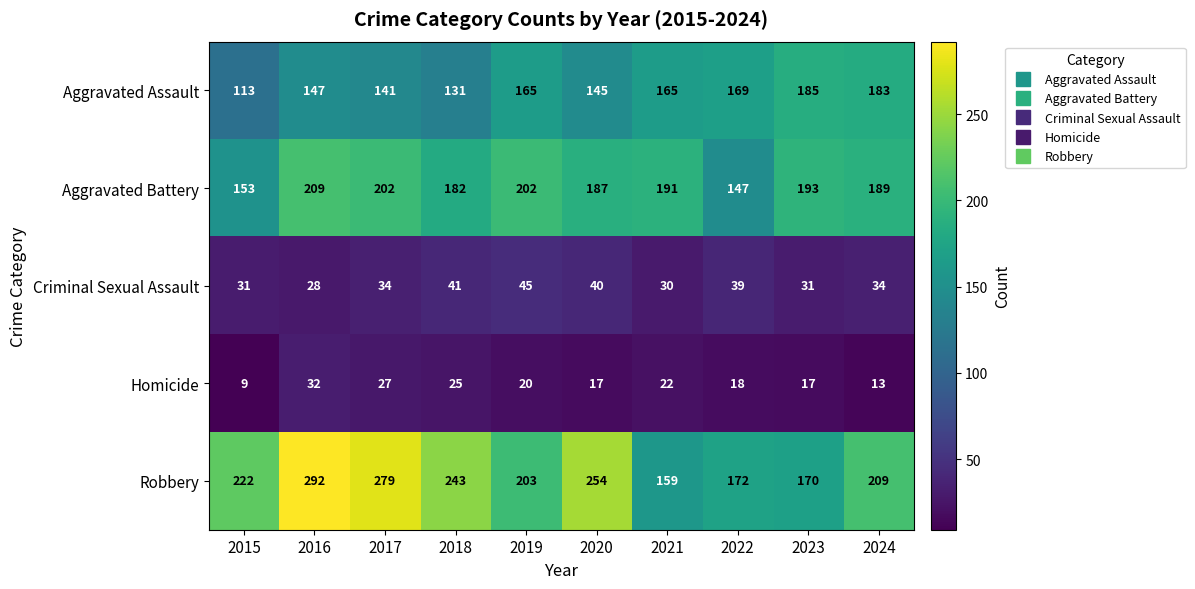

How many data points does each series have?

10